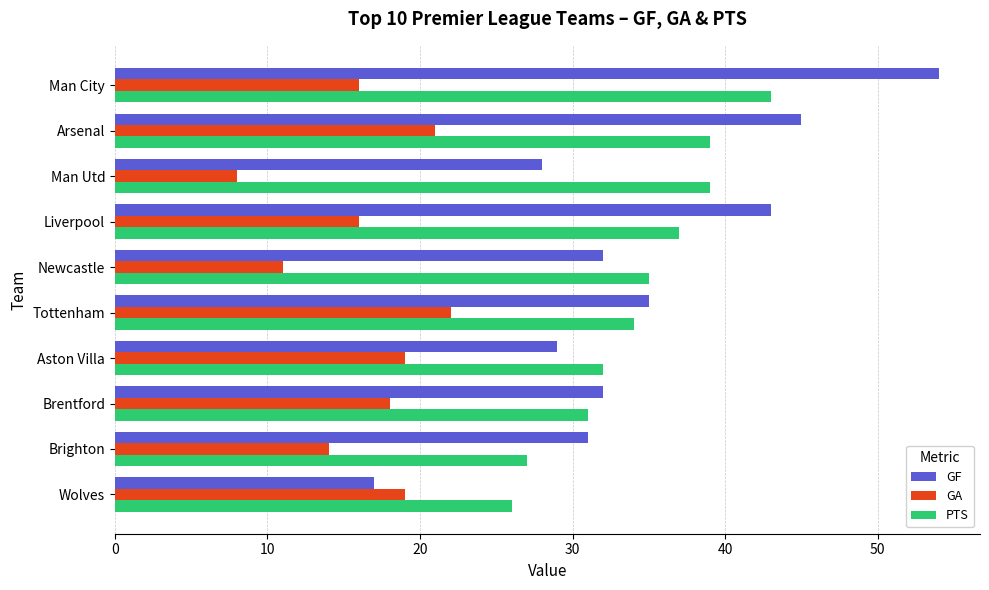

What is the difference between the maximum and minimum values in the GF series?

37